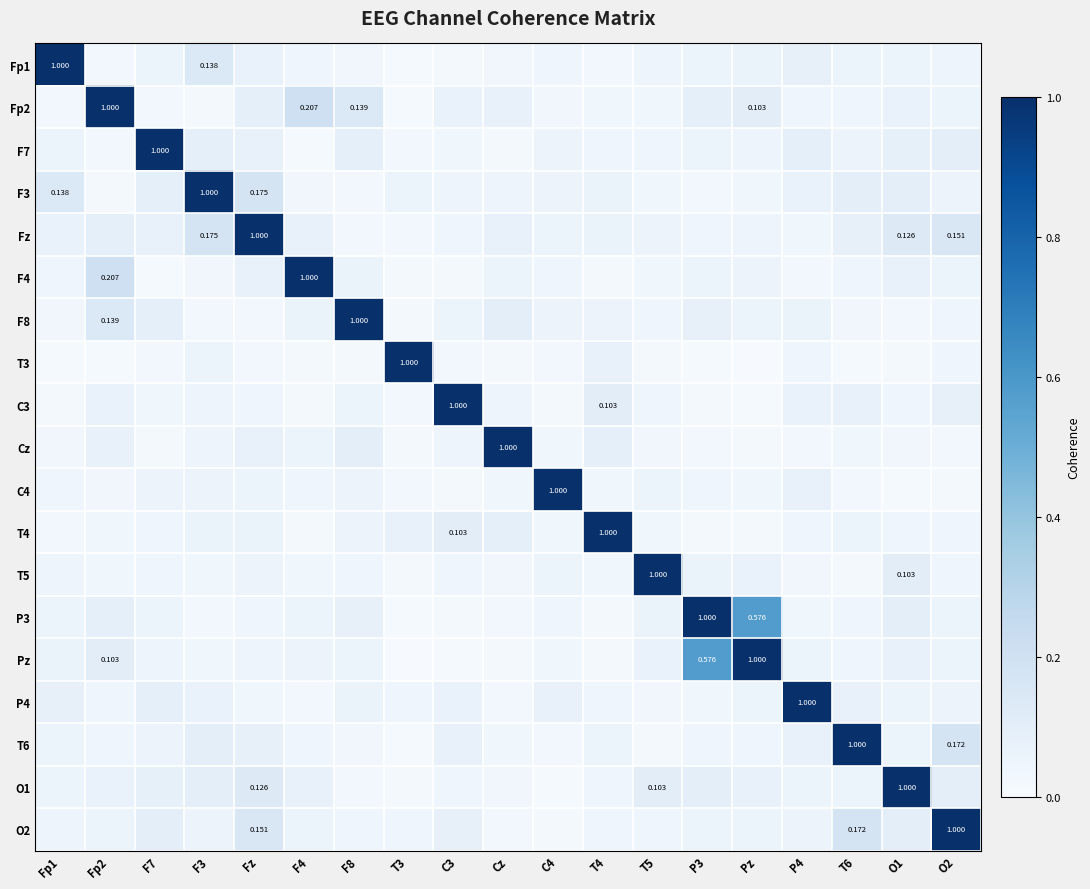

What is the average value of the O1 series?

0.1